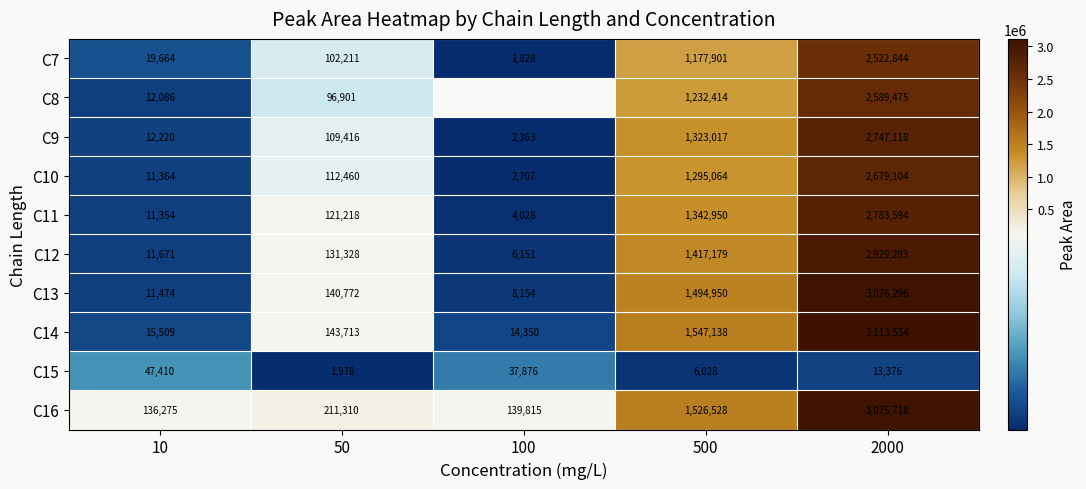

List the labels in order of C16 value, smallest first.

10, 100, 50, 500, 2000